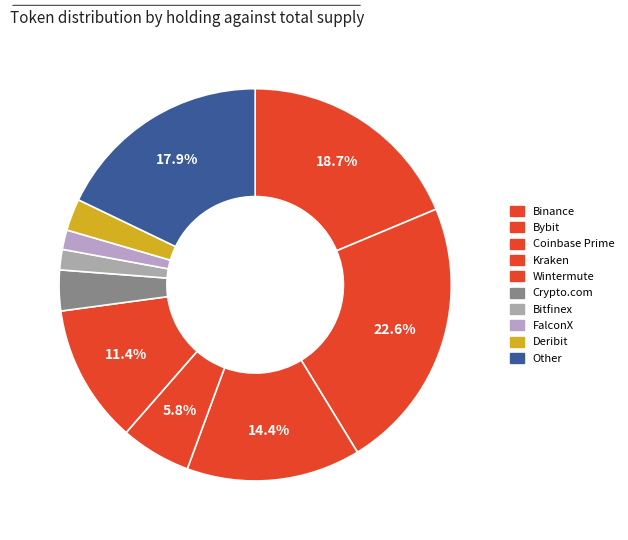

How many slices are in this pie chart?

10